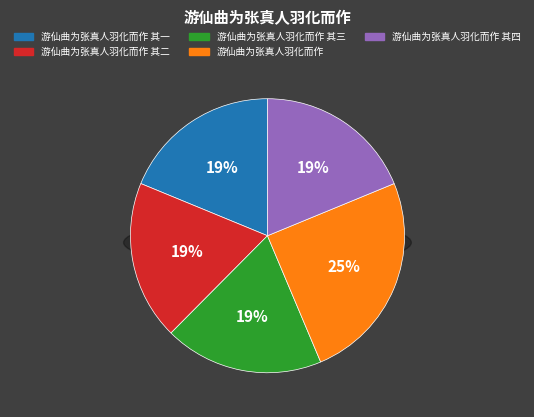

What is the smallest slice in the pie chart?

游仙曲为张真人羽化而作 其一